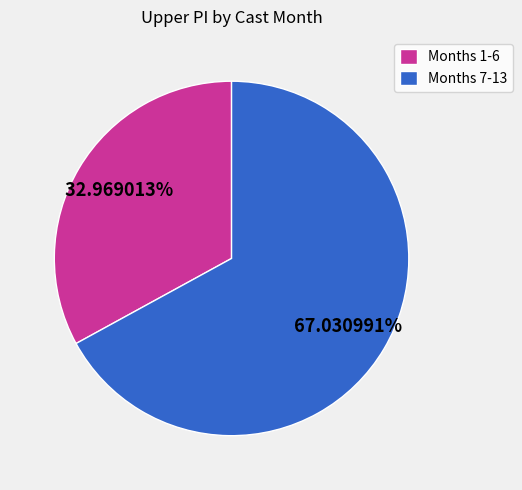

To the nearest percent, what is the average slice percentage?

50%